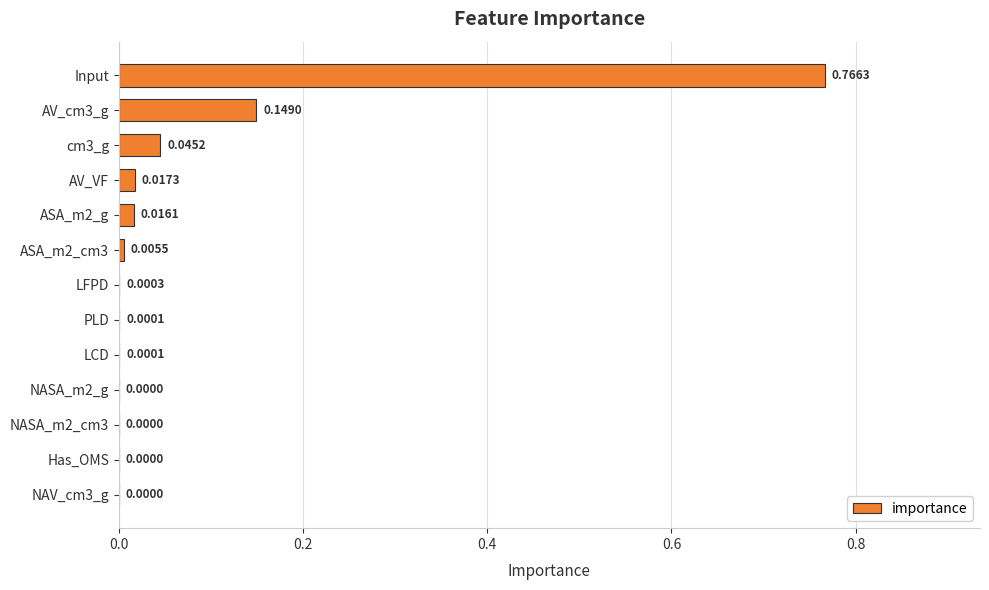

How many series are shown in this chart?

1